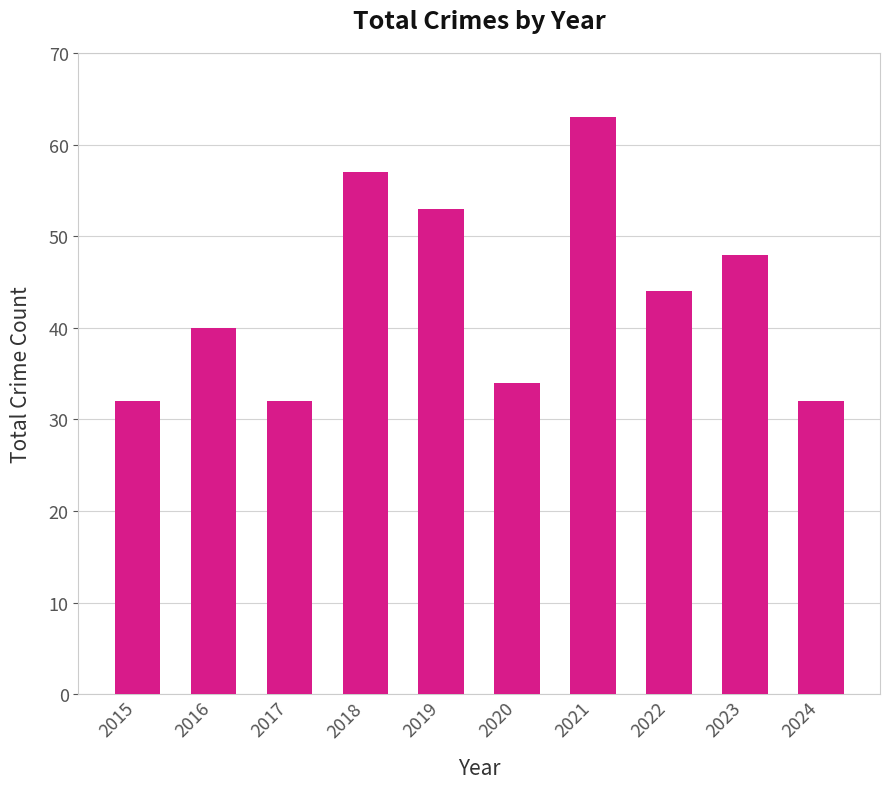

What is the value of the 8th bar from the left?

44